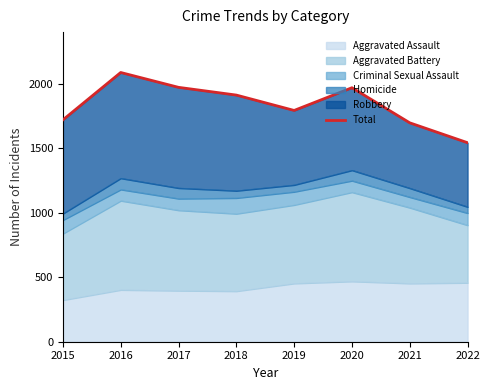

What is the value of the 6th point from the left?

1968